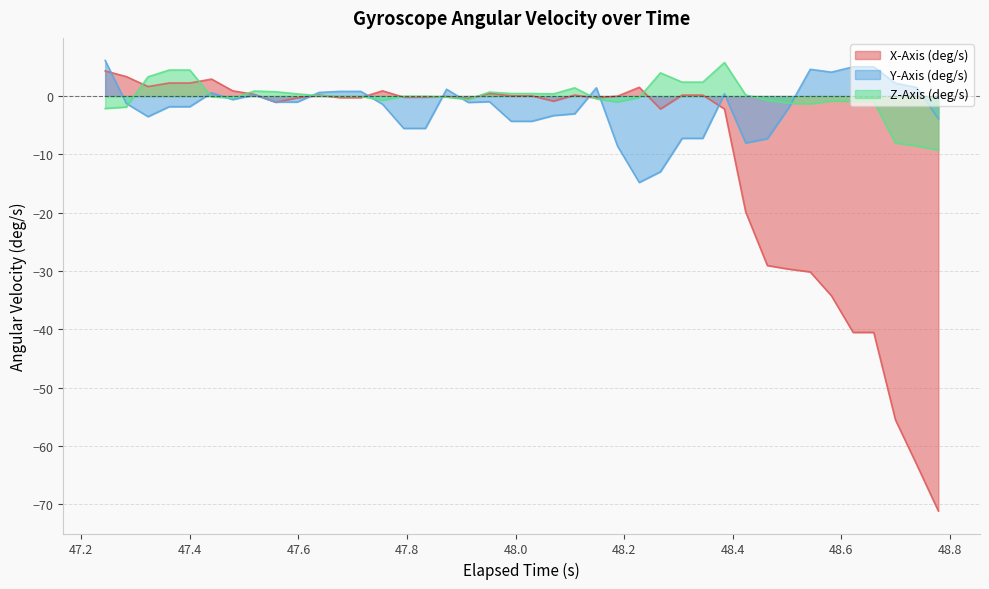

Which series has the largest range (max minus min)?

X-Axis (deg/s)